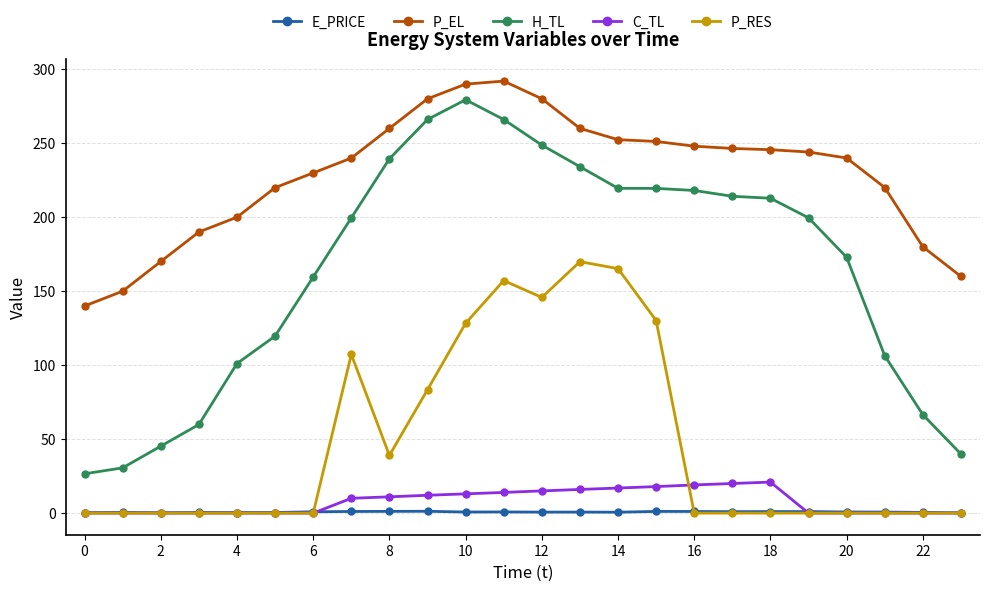

True or false: P_EL and C_TL intersect in this chart.

False